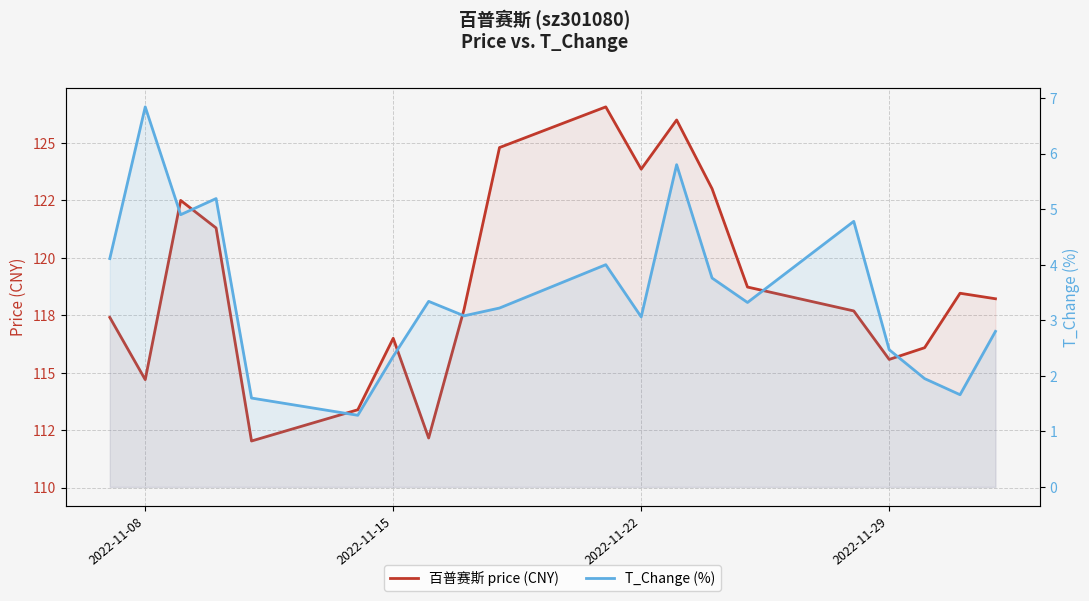

How many interior local valleys does the 百普赛斯 price (CNY) series have?

5